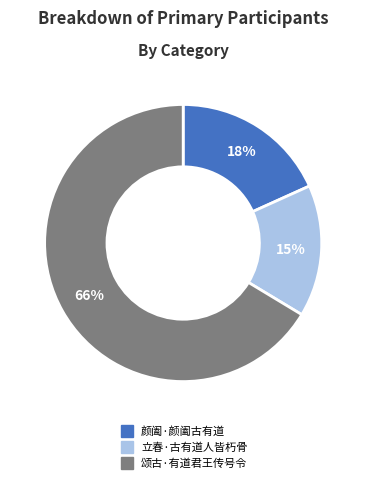

What is the ratio of the value at 颜阖·颜阖古有道 to the value at 立春·古有道人皆朽骨?

1.2